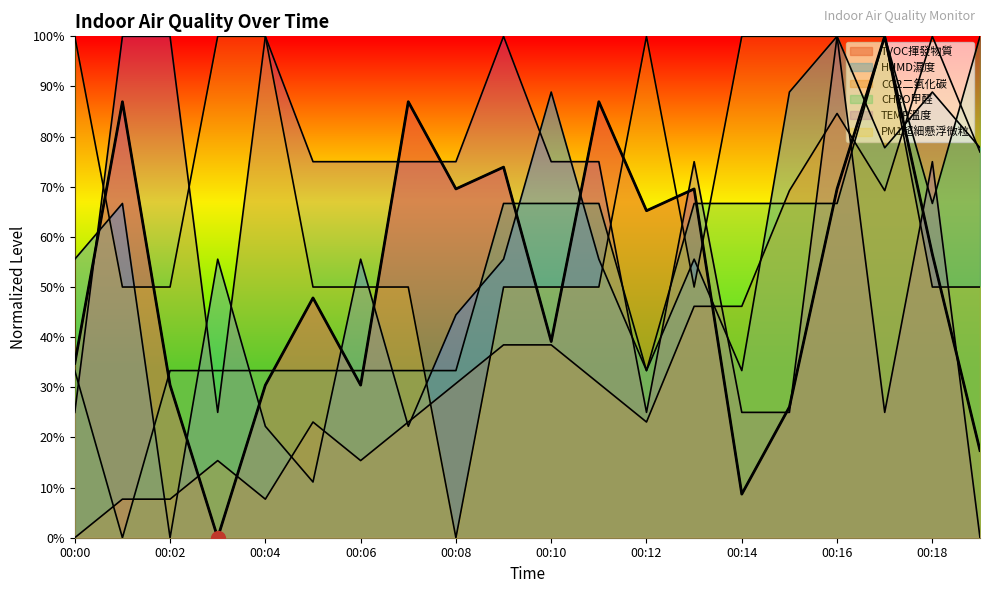

How many times do TEMP溫度 and PM1超細懸浮微粒 cross each other?

7